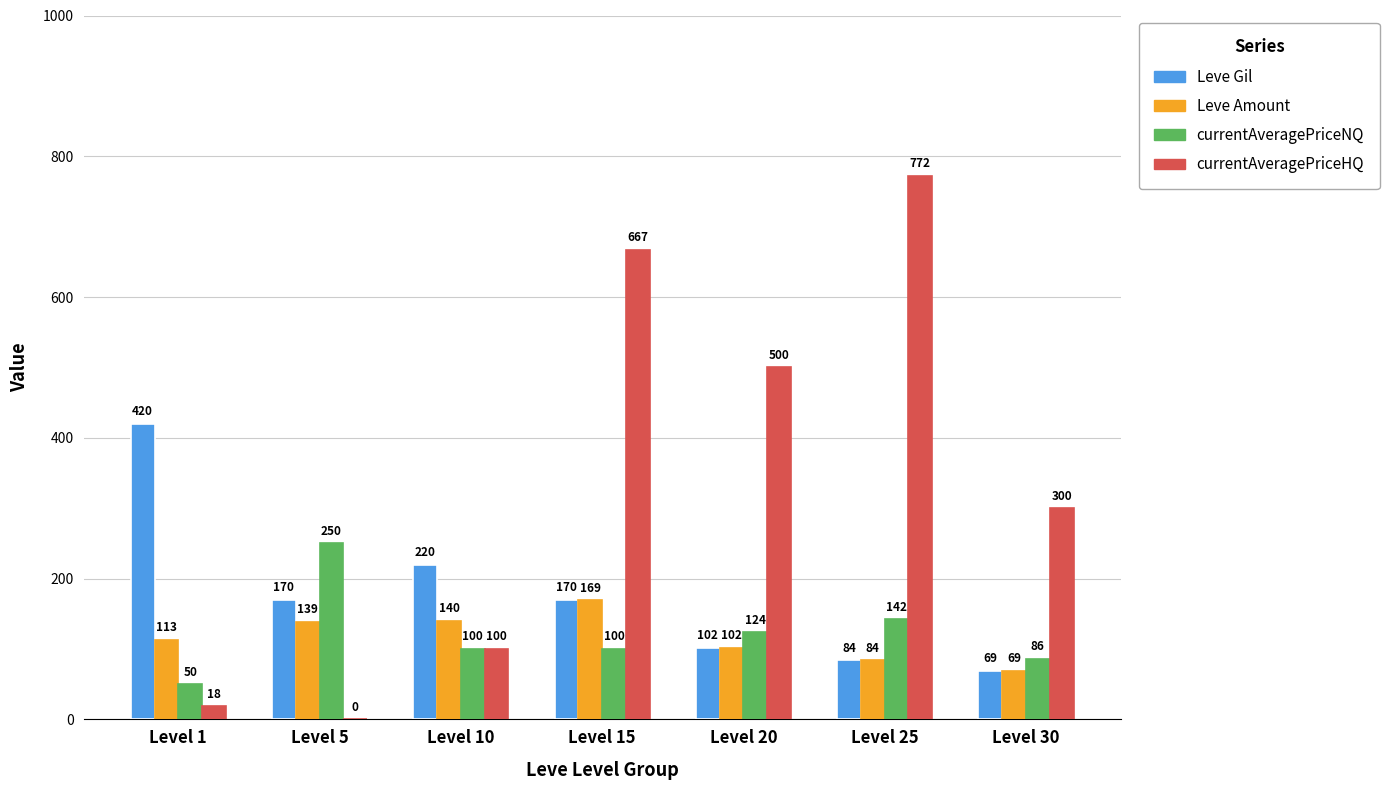

The value of Leve Gil at Level 30 is 69.0. True or false?

True